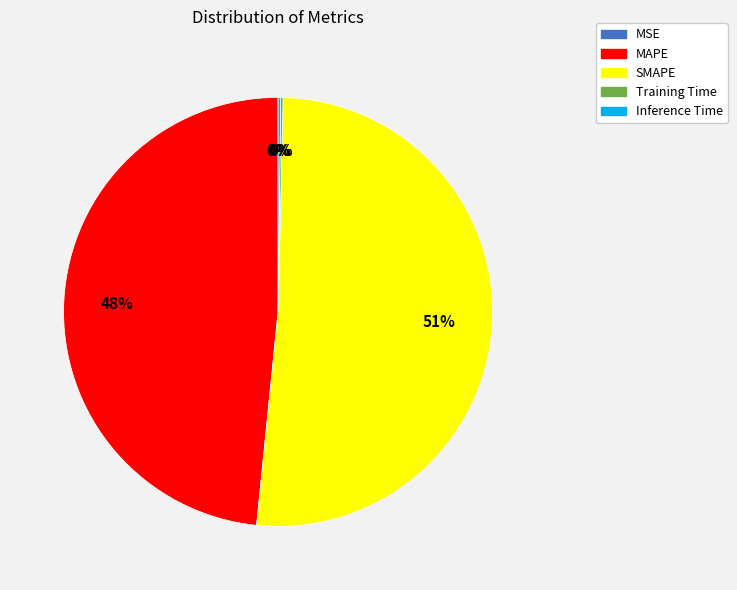

Which slice represents more than half of the pie?

SMAPE